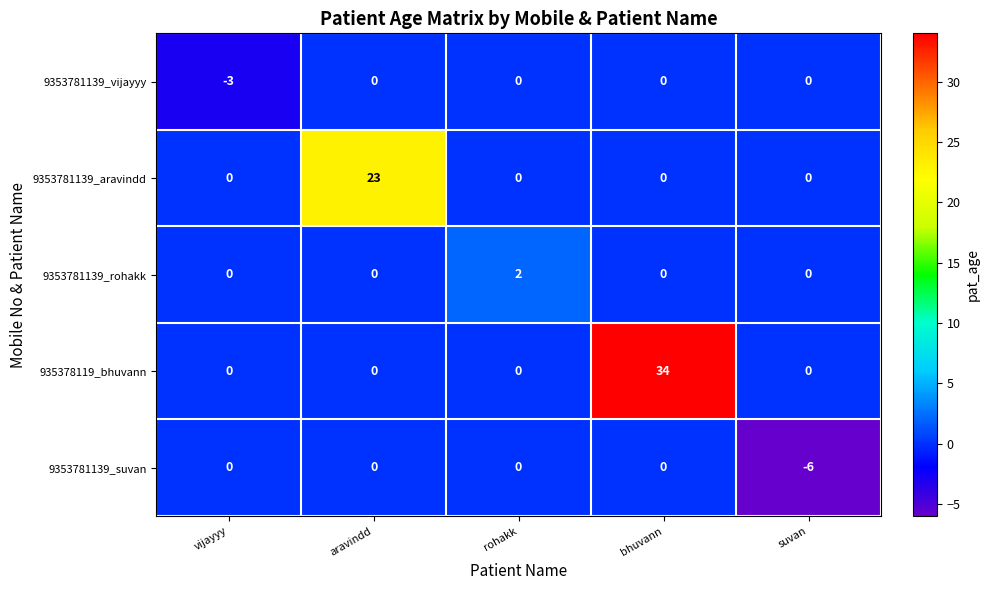

True or false: 9353781139_aravindd has a value of -10 at bhuvann.

False